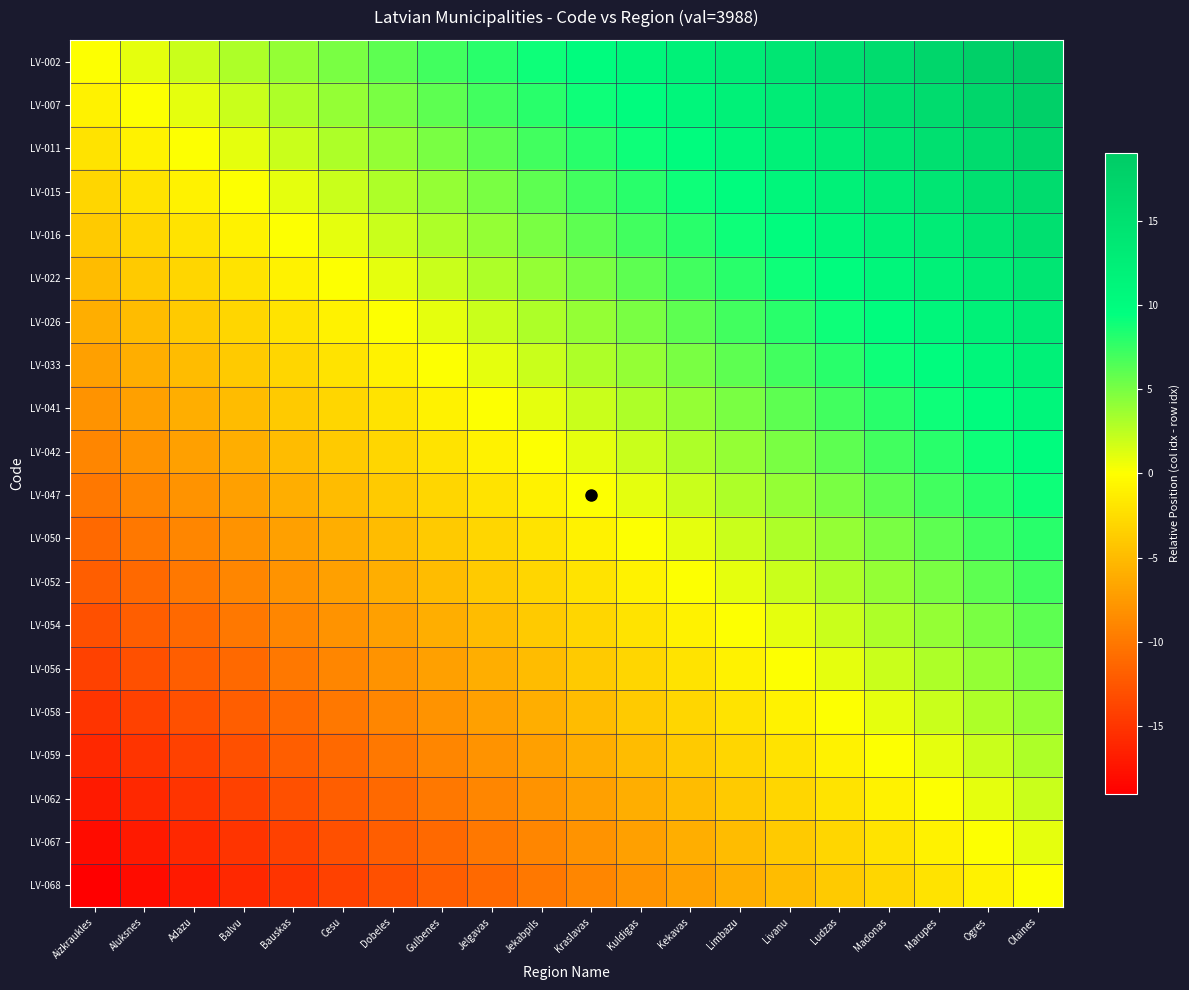

What is the difference between the highest and lowest values at Aizkraukles?

19